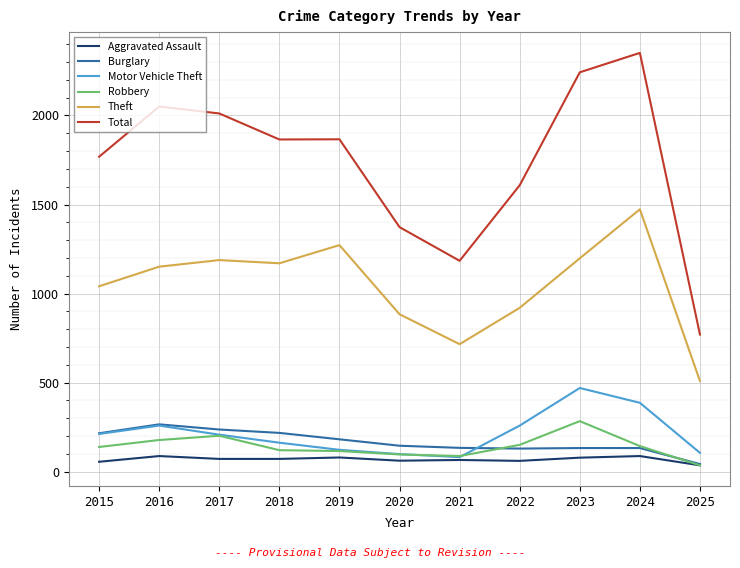

Between 2015 and 2024, which series saw the biggest shift?

Total